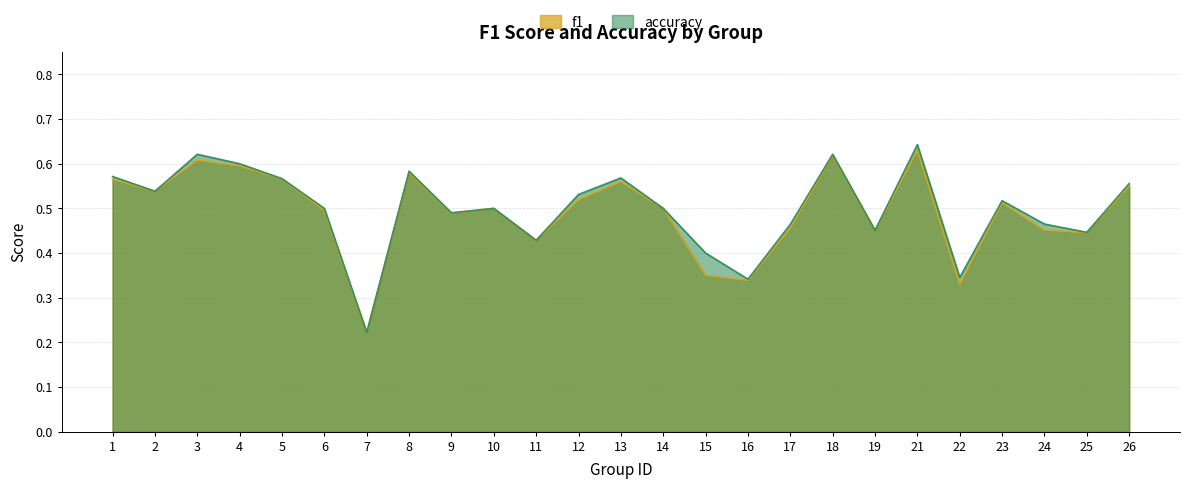

True or false: accuracy and f1 intersect in this chart.

True